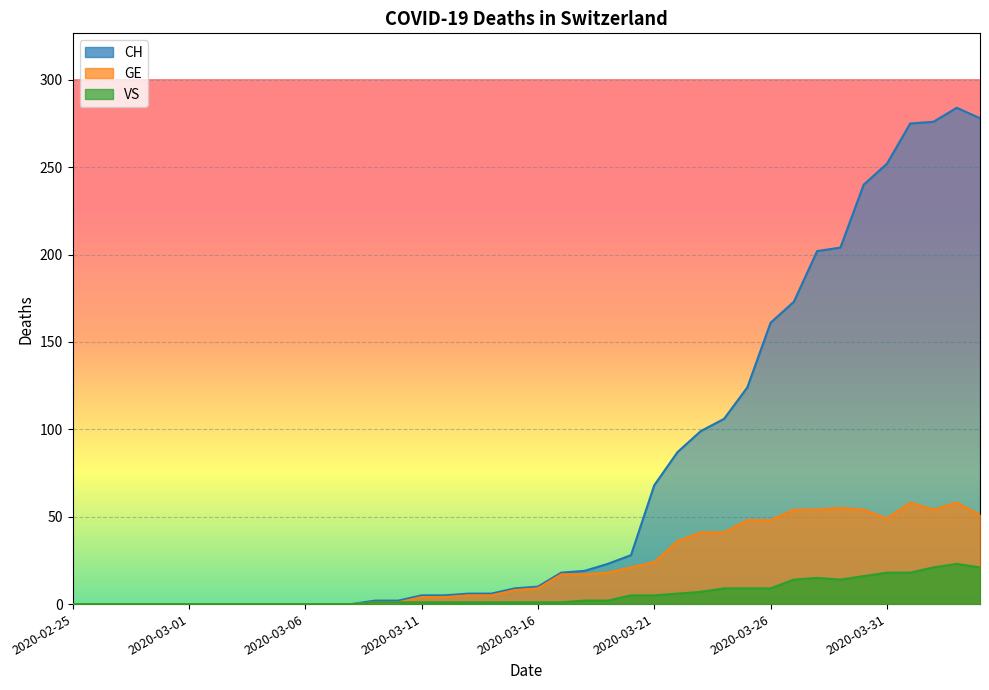

What is the average value of the GE series?

21